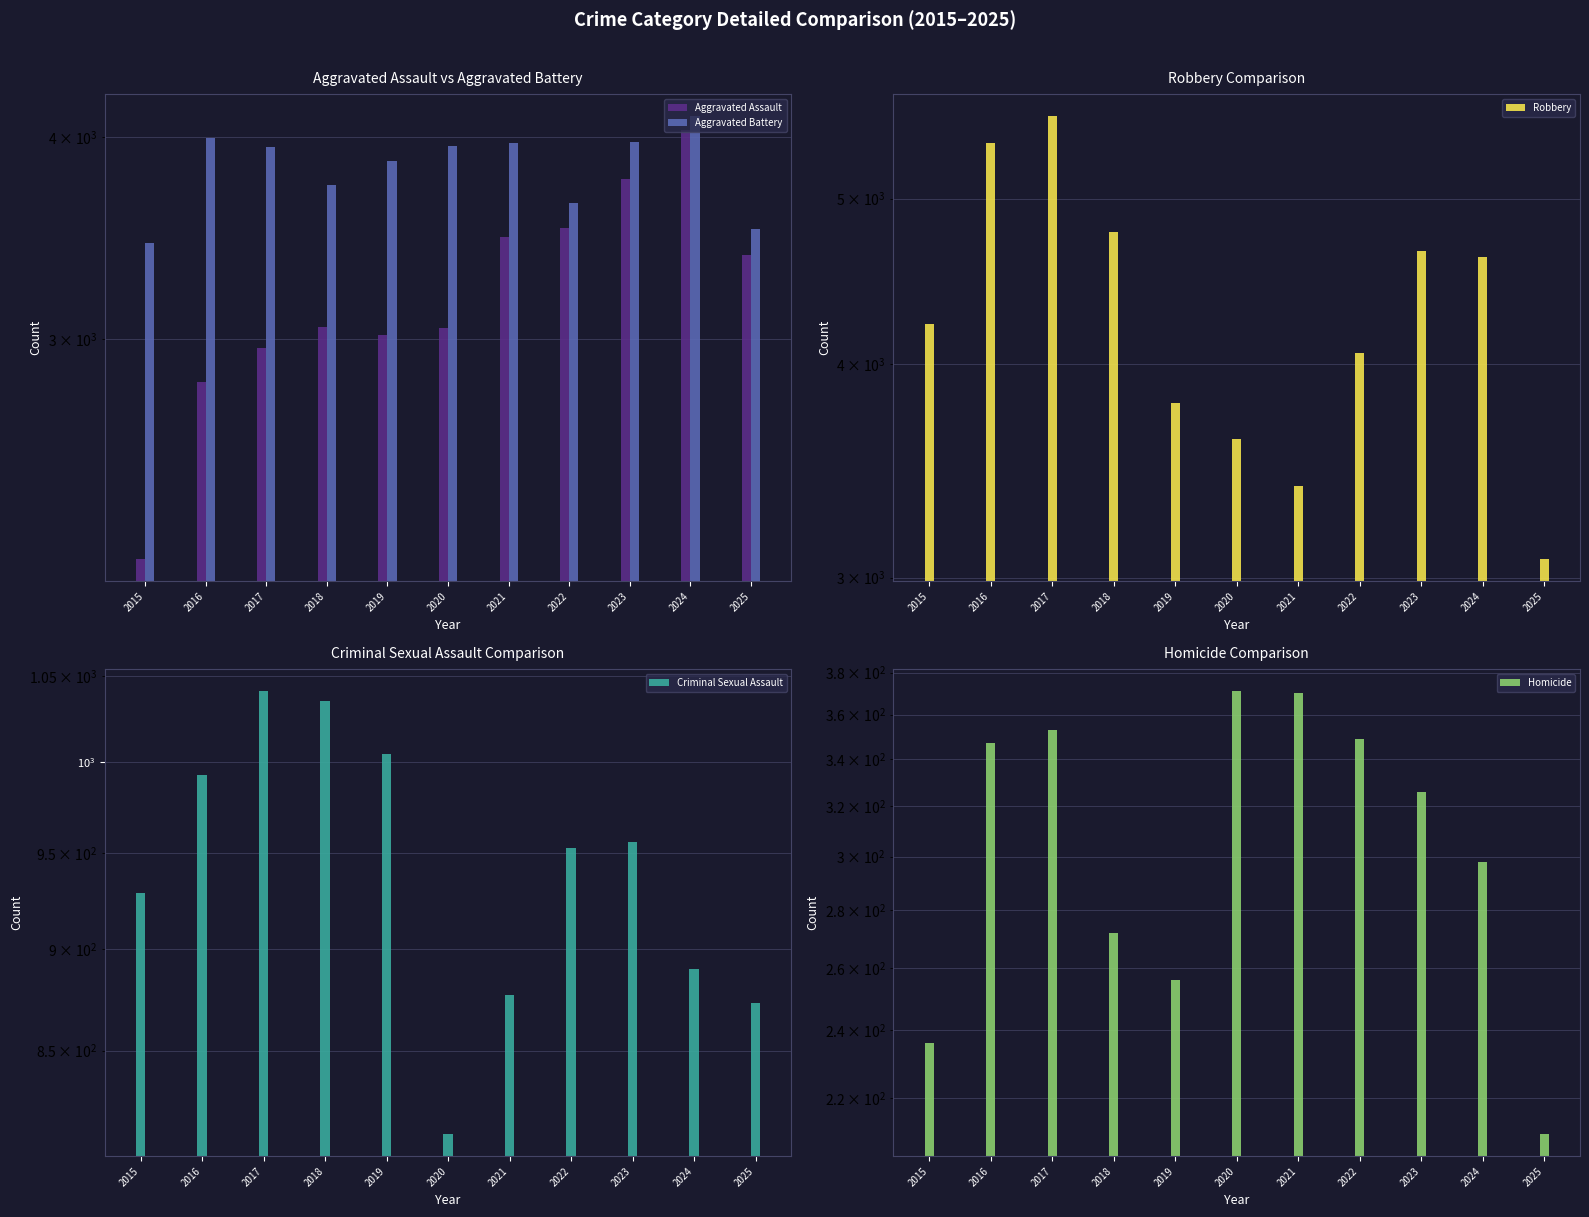

What is the maximum value for Aggravated Battery?

4121